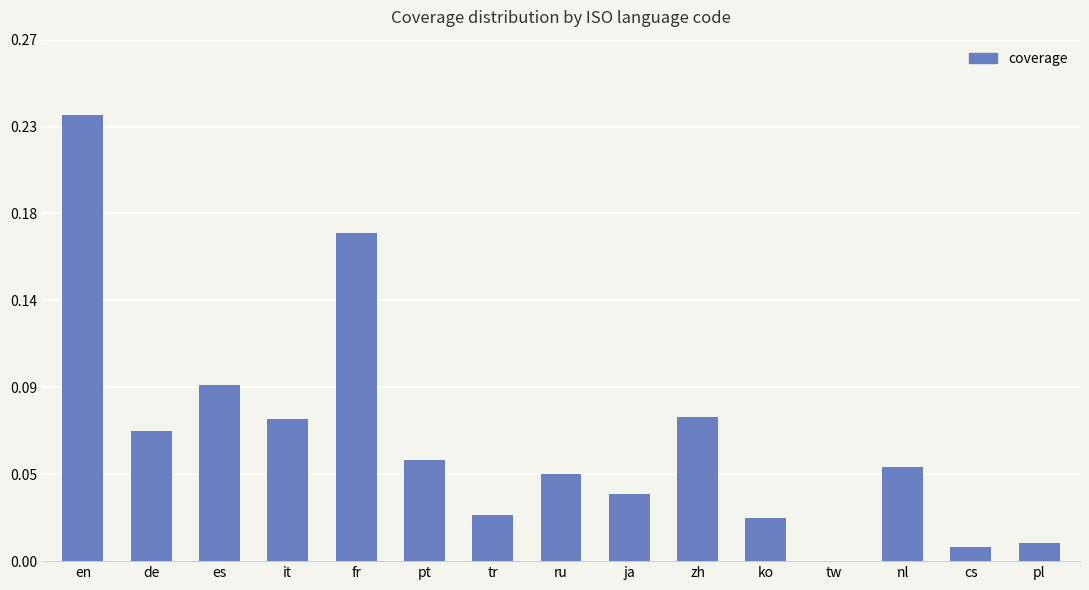

Are the bars horizontal?

No